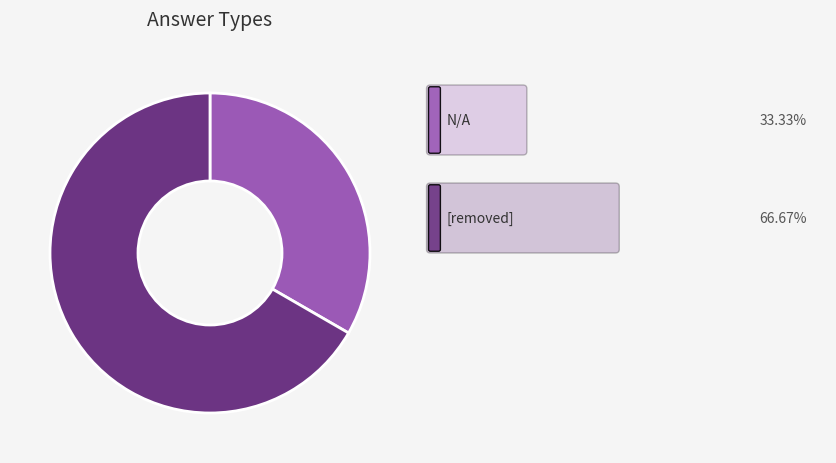

Is there any slice that represents more than half of the pie?

Yes